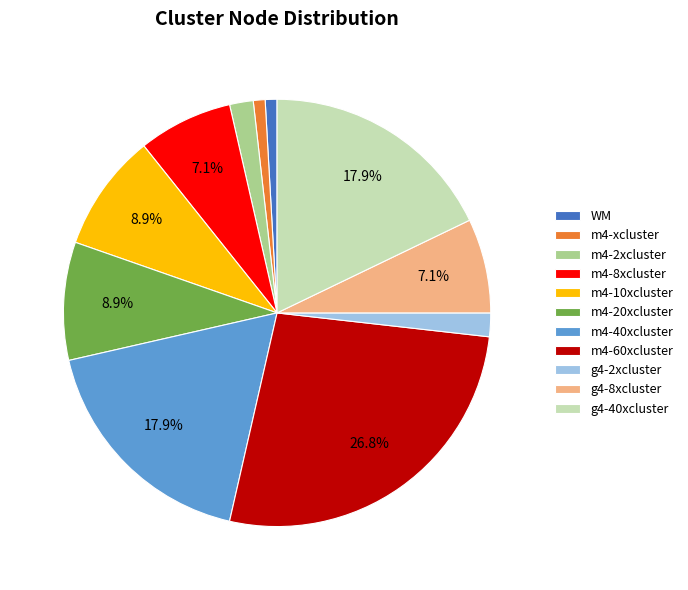

Do m4-10xcluster and m4-2xcluster together represent more than half of the pie?

No